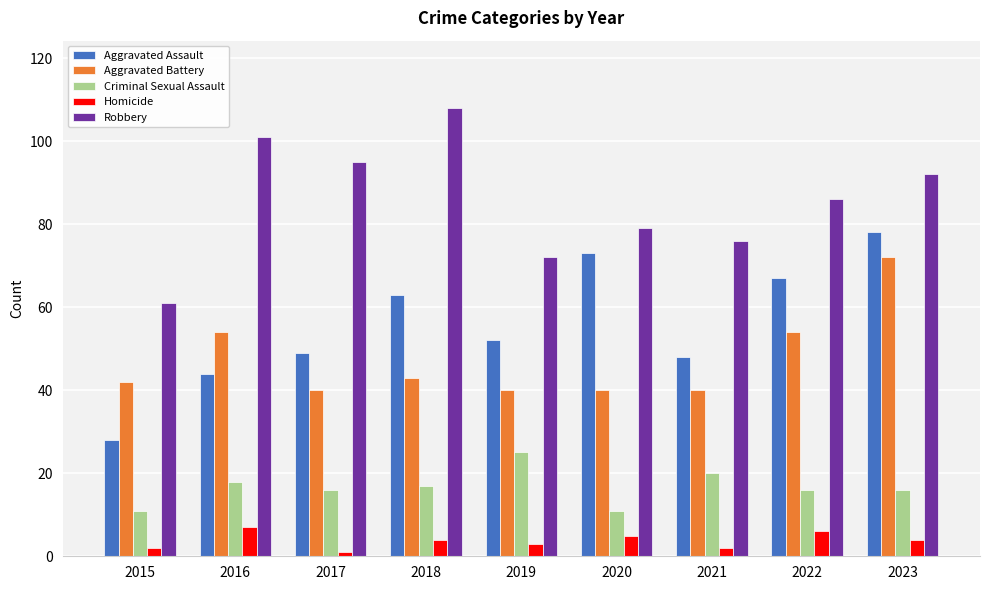

What is the value of the Criminal Sexual Assault bar at the 9th from the left?

16